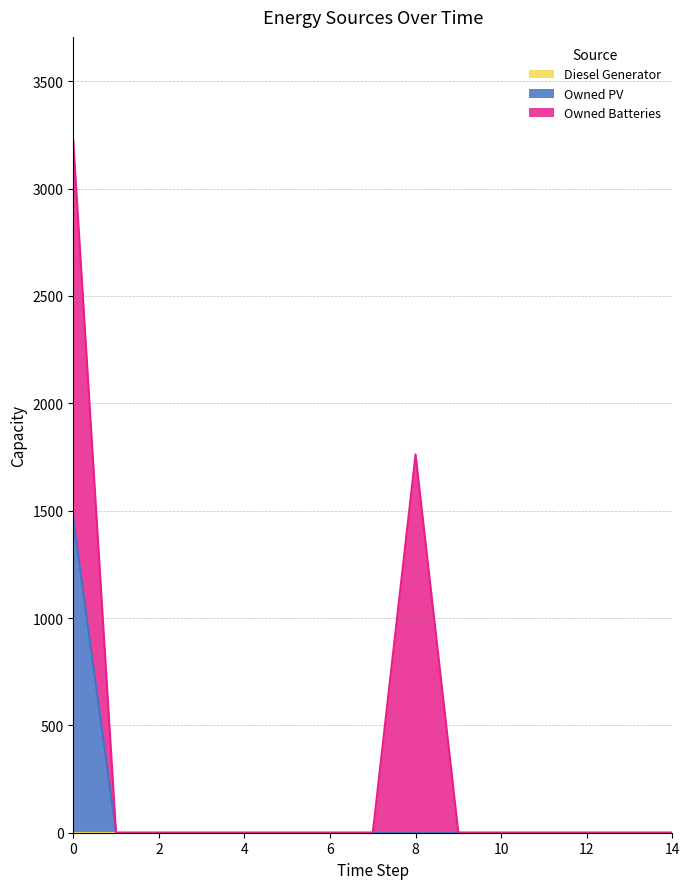

List the labels in order of Owned PV value, smallest first.

1, 2, 3, 4, 5, 6, 7, 8, 9, 10, 11, 12, 13, 14, 0